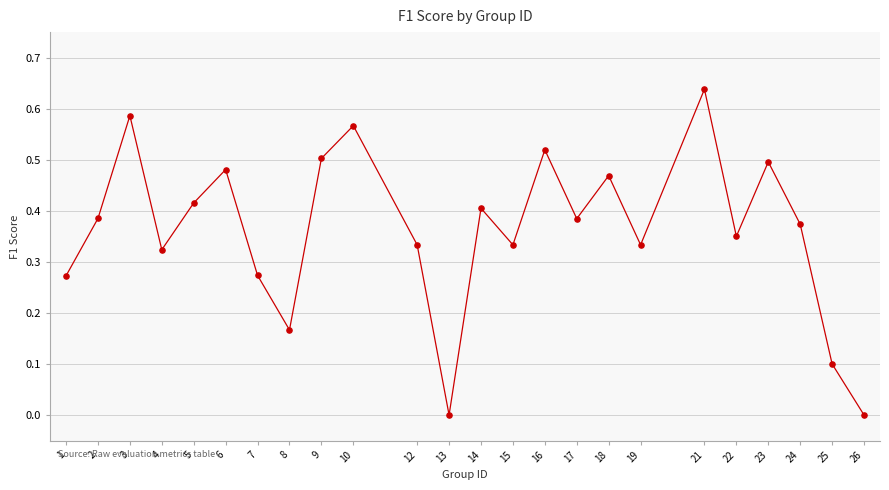

What is the range of X values (max minus min)?

25.0